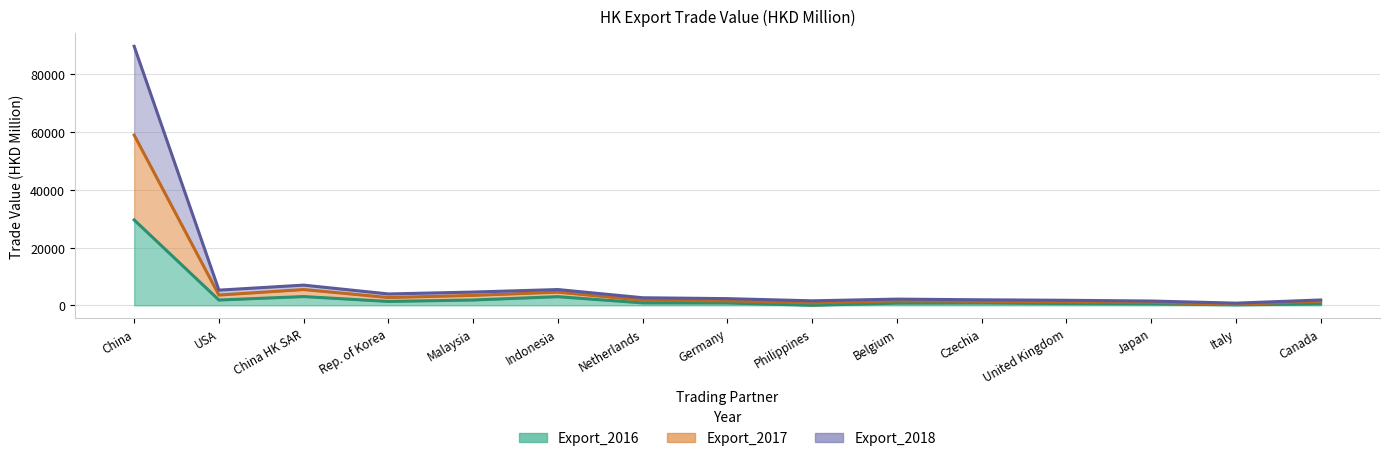

At which label does Export_2017 reach its peak?

China